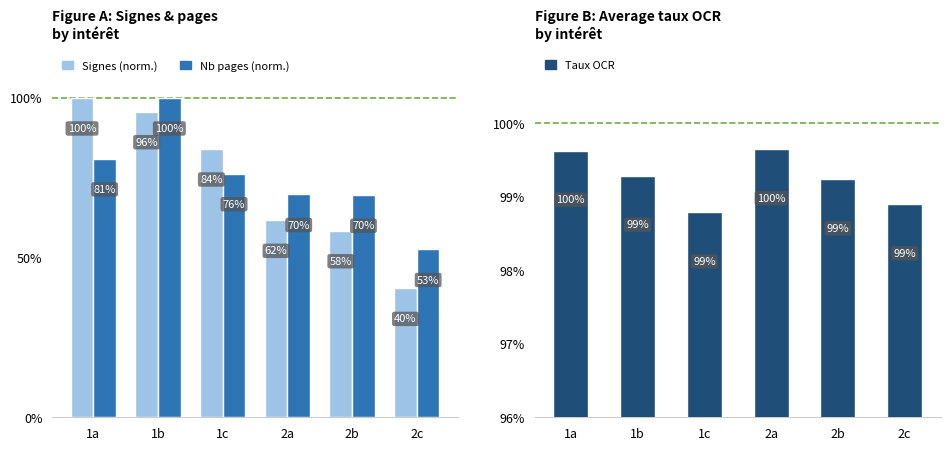

Which series has the largest total across all categories?

Taux OCR